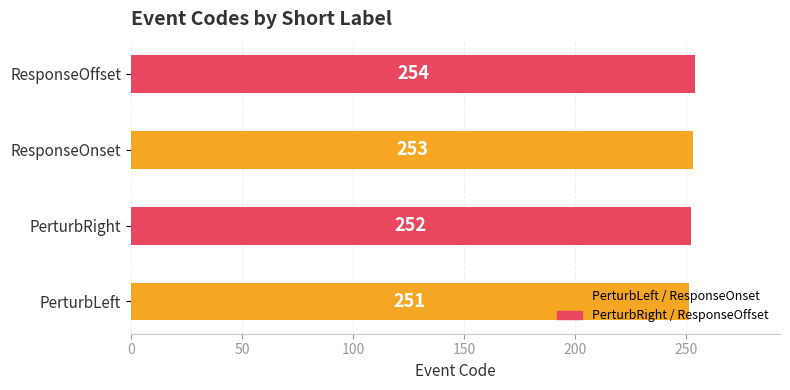

List the labels in order of value, largest first.

ResponseOffset, ResponseOnset, PerturbRight, PerturbLeft